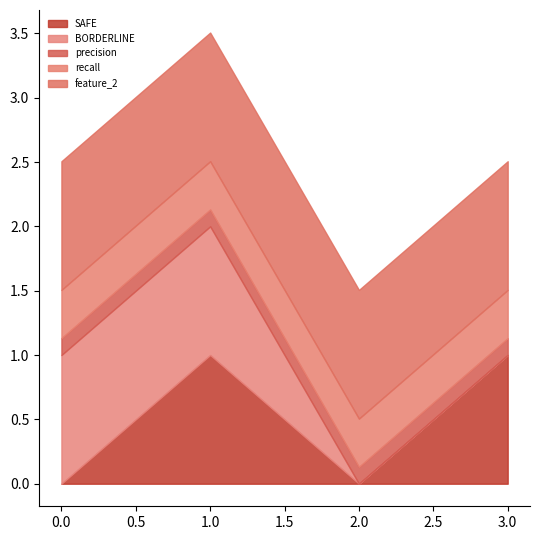

Is the value of precision at 1 greater than the value of BORDERLINE at 0?

No